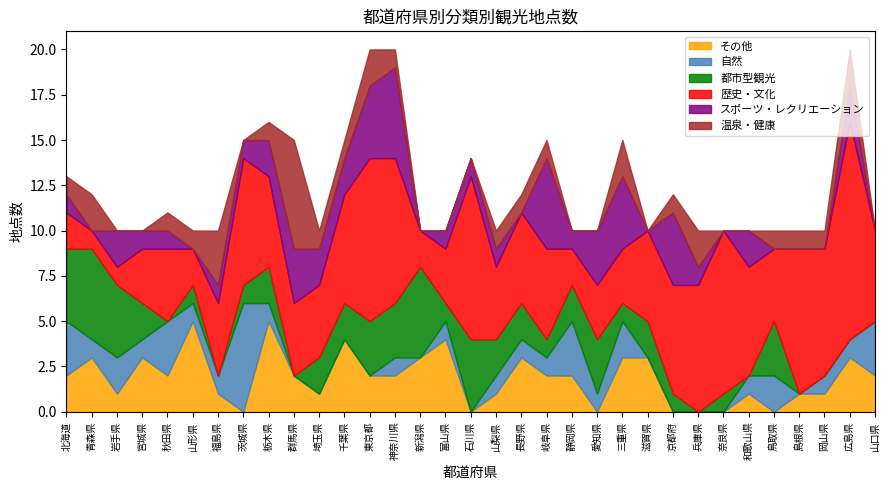

Reading right to left, transcribe all the data shown in this chart.

その他: 山口県=2	広島県=3	岡山県=1	島根県=1	鳥取県=0	和歌山県=1	奈良県=0	兵庫県=0	京都府=0	滋賀県=3	三重県=3	愛知県=0	静岡県=2	岐阜県=2	長野県=3	山梨県=1	石川県=0	富山県=4	新潟県=3	神奈川県=2	東京都=2	千葉県=4	埼玉県=1	群馬県=2	栃木県=5	茨城県=0	福島県=1	山形県=5	秋田県=2	宮城県=3	岩手県=1	青森県=3	北海道=2
自然: 山口県=3	広島県=1	岡山県=1	島根県=0	鳥取県=2	和歌山県=1	奈良県=0	兵庫県=0	京都府=0	滋賀県=0	三重県=2	愛知県=1	静岡県=3	岐阜県=1	長野県=1	山梨県=1	石川県=0	富山県=1	新潟県=0	神奈川県=1	東京都=0	千葉県=0	埼玉県=0	群馬県=0	栃木県=1	茨城県=6	福島県=1	山形県=1	秋田県=3	宮城県=1	岩手県=2	青森県=1	北海道=3
都市型観光: 山口県=0	広島県=0	岡山県=0	島根県=0	鳥取県=3	和歌山県=0	奈良県=1	兵庫県=0	京都府=1	滋賀県=2	三重県=1	愛知県=3	静岡県=2	岐阜県=1	長野県=2	山梨県=2	石川県=4	富山県=1	新潟県=5	神奈川県=3	東京都=3	千葉県=2	埼玉県=2	群馬県=0	栃木県=2	茨城県=1	福島県=0	山形県=1	秋田県=0	宮城県=2	岩手県=4	青森県=5	北海道=4
歴史・文化: 山口県=5	広島県=12	岡山県=7	島根県=8	鳥取県=4	和歌山県=6	奈良県=9	兵庫県=7	京都府=6	滋賀県=5	三重県=3	愛知県=3	静岡県=2	岐阜県=5	長野県=5	山梨県=4	石川県=9	富山県=3	新潟県=2	神奈川県=8	東京都=9	千葉県=6	埼玉県=4	群馬県=4	栃木県=5	茨城県=7	福島県=4	山形県=2	秋田県=4	宮城県=3	岩手県=1	青森県=1	北海道=2
スポーツ・レクリエーション: 山口県=0	広島県=2	岡山県=0	島根県=0	鳥取県=0	和歌山県=2	奈良県=0	兵庫県=1	京都府=4	滋賀県=0	三重県=4	愛知県=3	静岡県=1	岐阜県=5	長野県=0	山梨県=1	石川県=1	富山県=1	新潟県=0	神奈川県=5	東京都=4	千葉県=2	埼玉県=2	群馬県=3	栃木県=2	茨城県=1	福島県=1	山形県=0	秋田県=1	宮城県=1	岩手県=2	青森県=0	北海道=1
温泉・健康: 山口県=0	広島県=2	岡山県=1	島根県=1	鳥取県=1	和歌山県=0	奈良県=0	兵庫県=2	京都府=1	滋賀県=0	三重県=2	愛知県=0	静岡県=0	岐阜県=1	長野県=1	山梨県=1	石川県=0	富山県=0	新潟県=0	神奈川県=1	東京都=2	千葉県=1	埼玉県=1	群馬県=6	栃木県=1	茨城県=0	福島県=3	山形県=1	秋田県=1	宮城県=0	岩手県=0	青森県=2	北海道=1